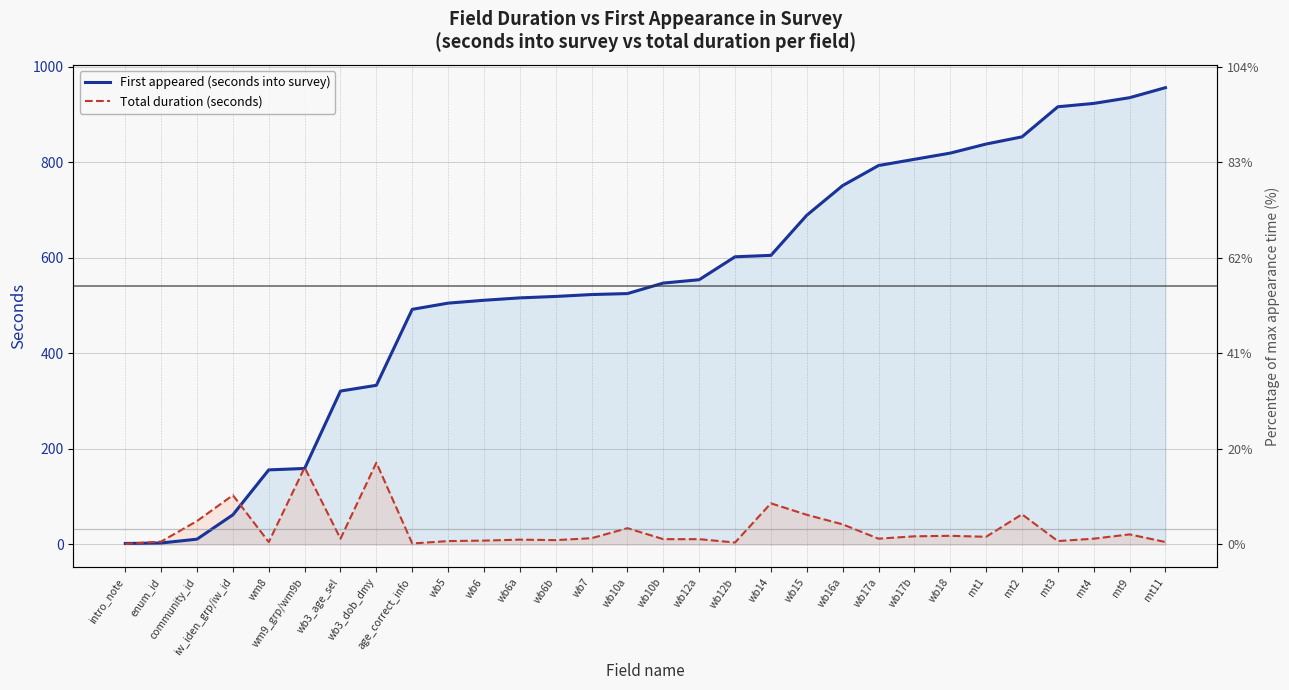

Reading left to right, what are all the values shown in this chart?

First appeared (seconds into survey): 2	3	11	62	156	159	321	333	492	505	511	516	519	523	525	547	554	602	605	689	751	793	806	819	838	853	916	923	935	956
Total duration (seconds): 1	6	49	103	5	161	12	171	2	7	8	10	9	13	34	11	11	4	86	62	42	12	17	18	16	63	7	12	21	5